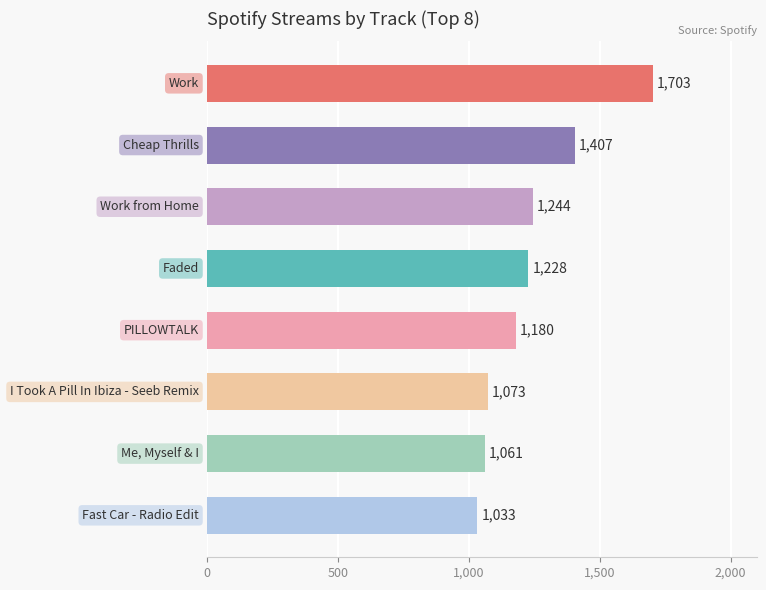

What is the smallest value displayed?

1033